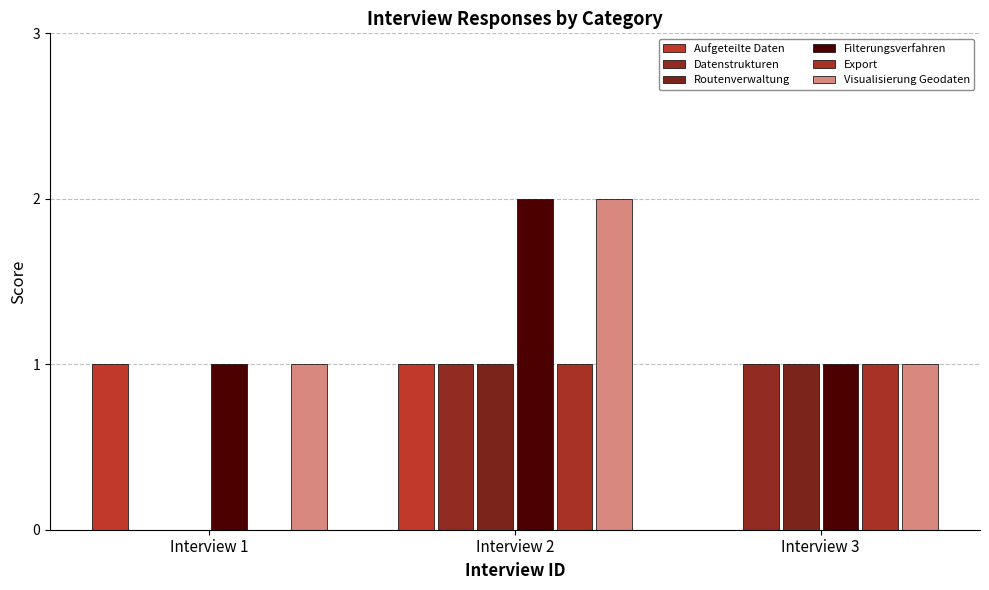

The value of Filterungsverfahren at Interview 1 is 0. True or false?

False